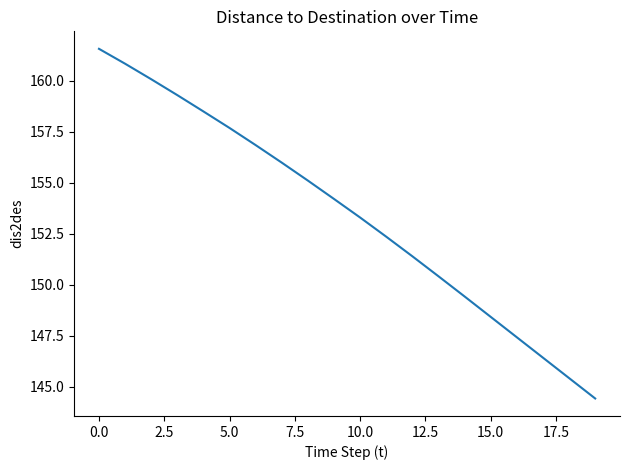

What is the greatest value displayed?

161.6